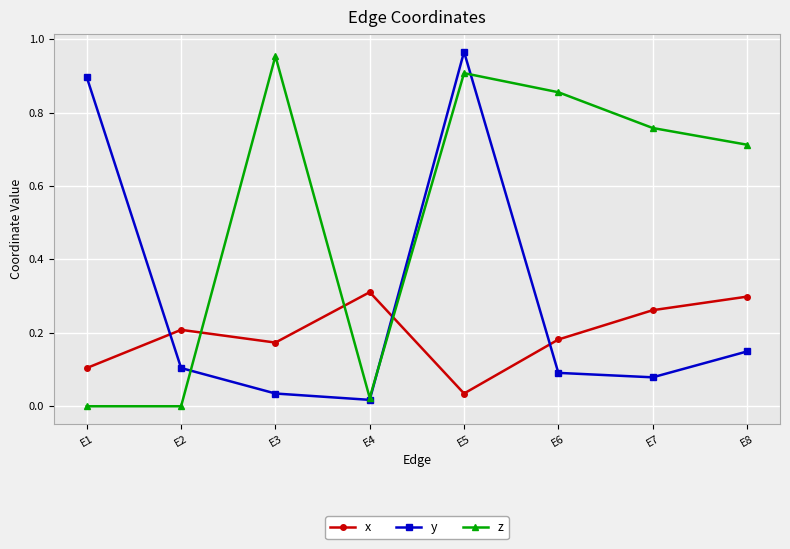

What is the difference between the highest and lowest values at E8?

0.6